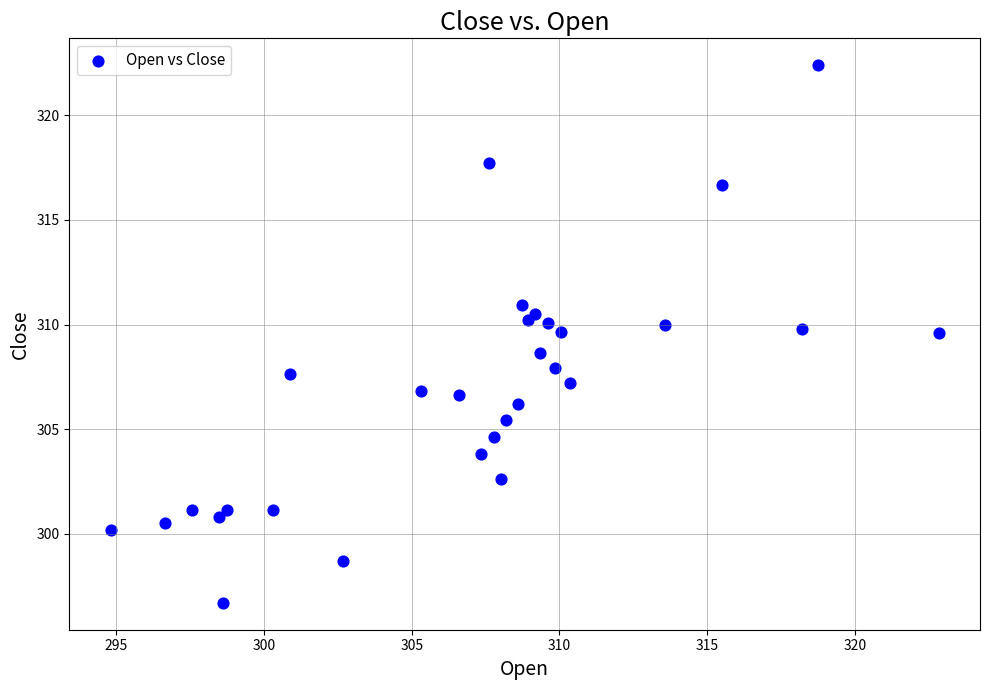

What is the range of X values (max minus min)?

28.0